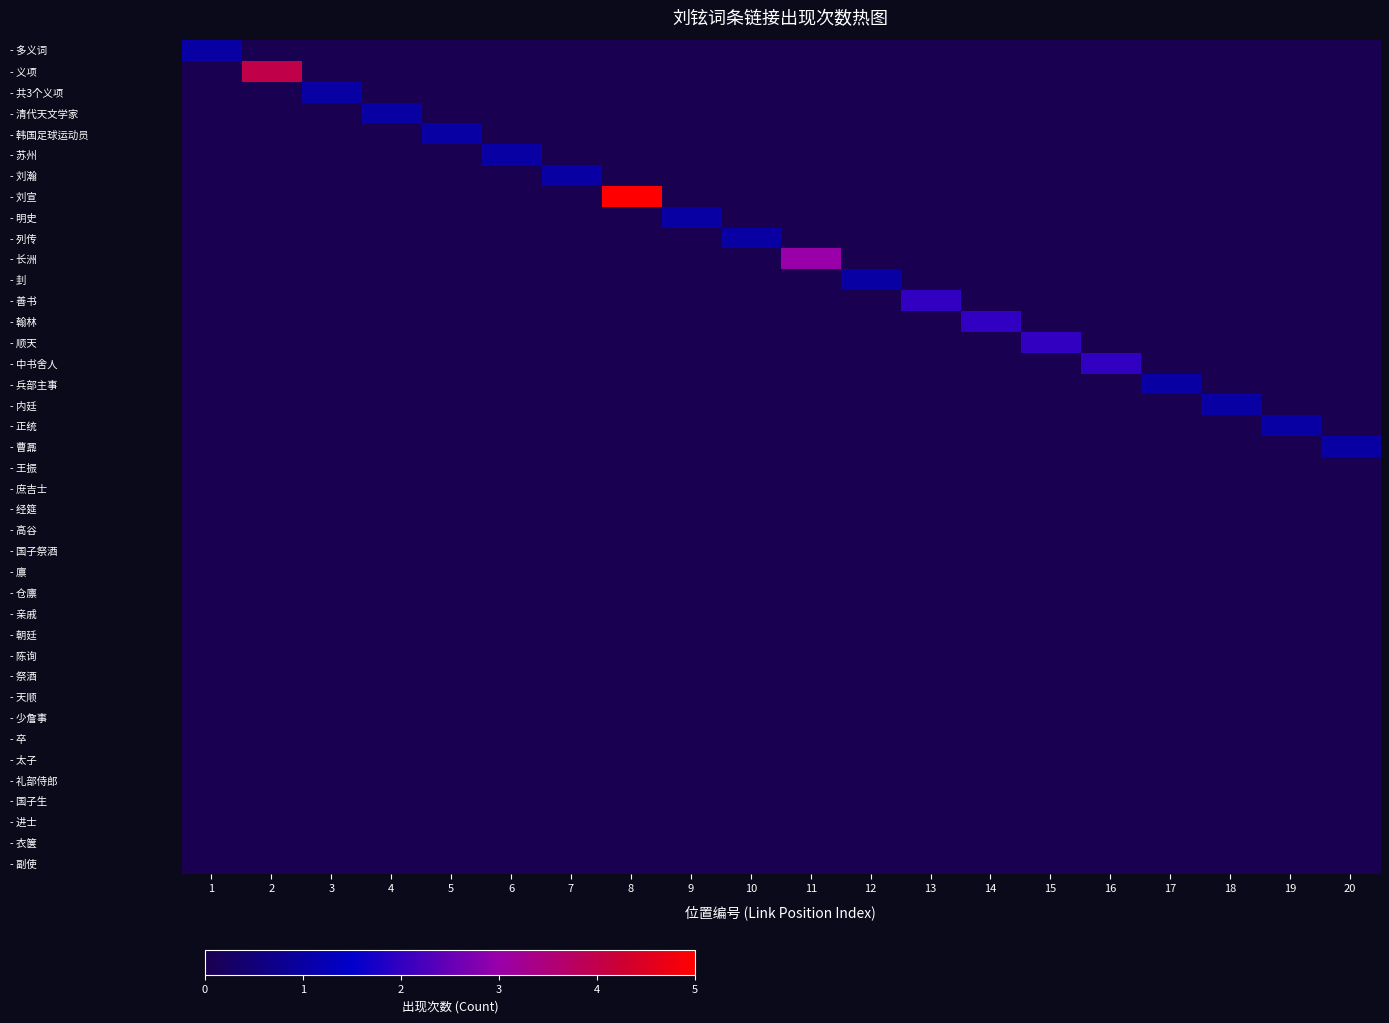

What is the spread (max minus min) of values at 13?

2